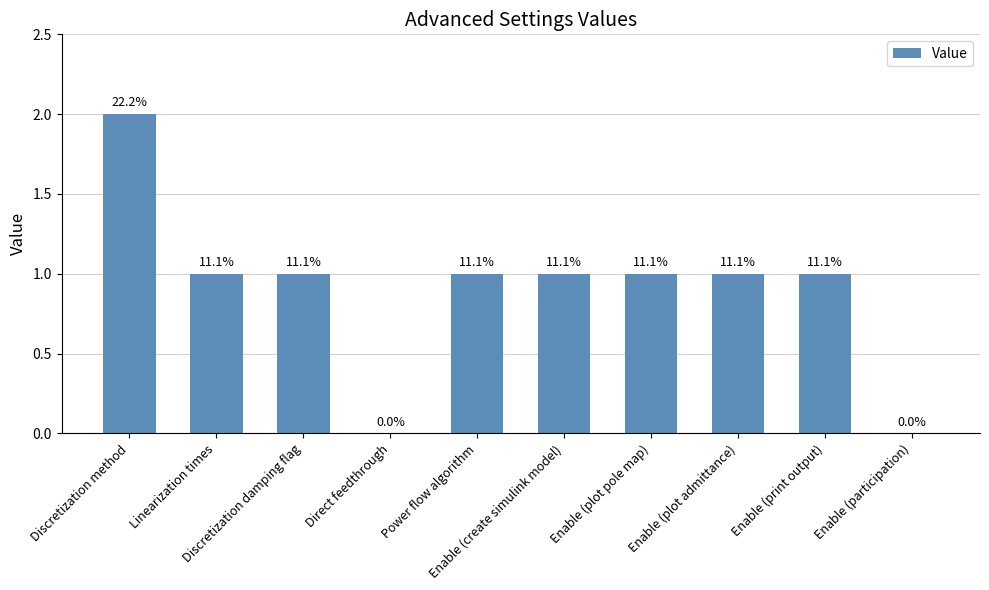

At which label is the value closest to 1?

Linearization times